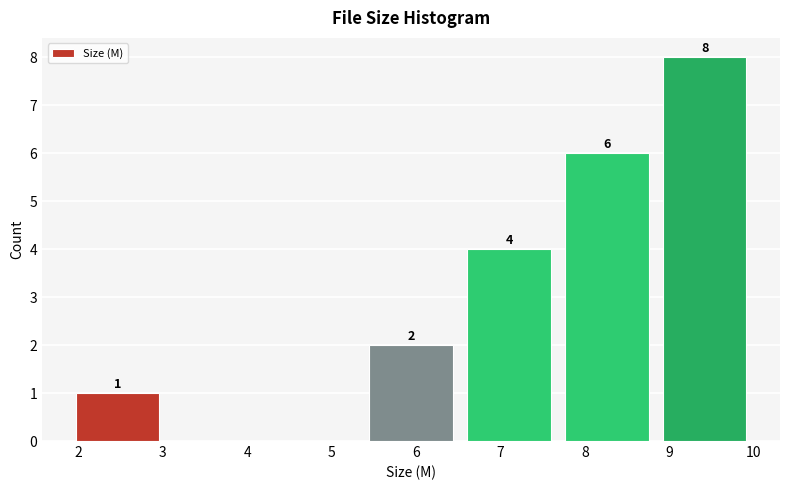

Which range on the x-axis has the tallest bar?

8.84 to 10.00